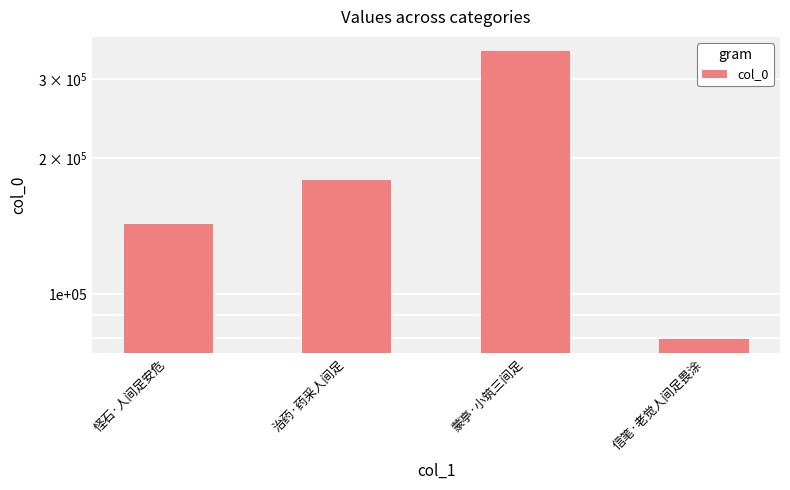

How many bars are there in total?

4